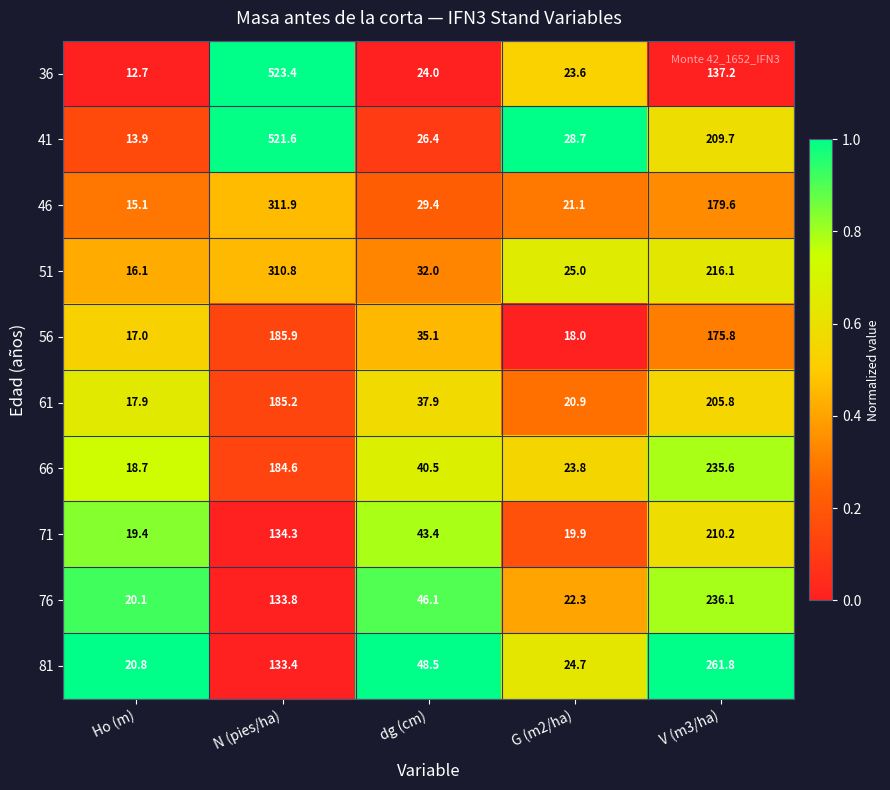

What is the sum of the 56 values at dg (cm) and Ho (m)?

52.1